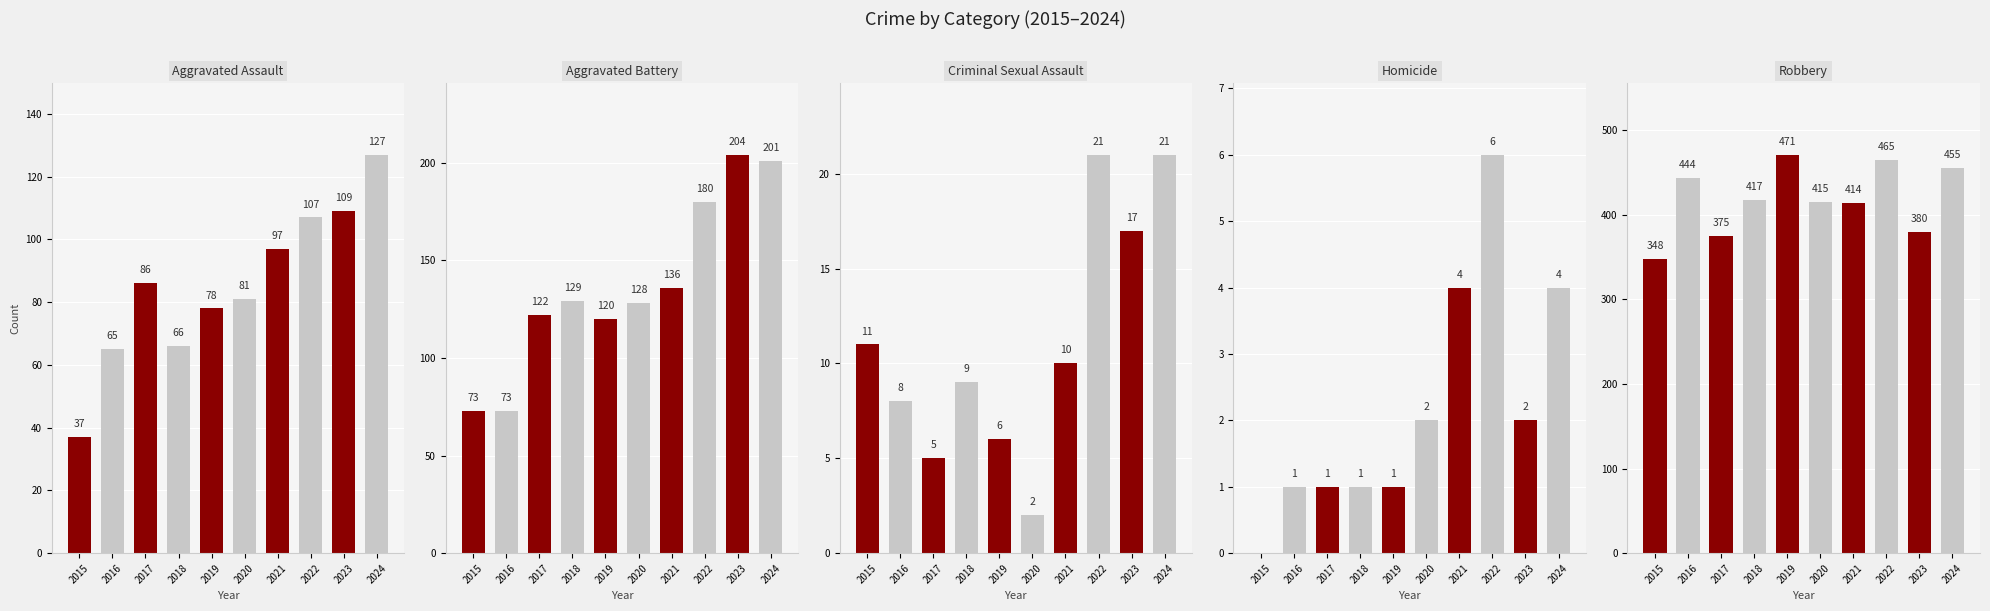

What is the difference between the maximum and minimum values in the Robbery series?

123